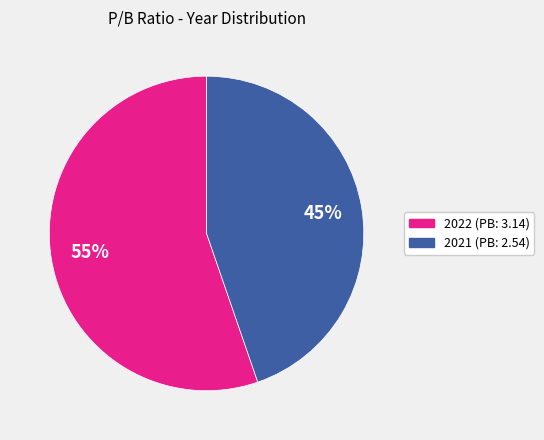

To the nearest percent, what is the combined percentage of 2022 (PB: 3.14) and 2021 (PB: 2.54)?

100%